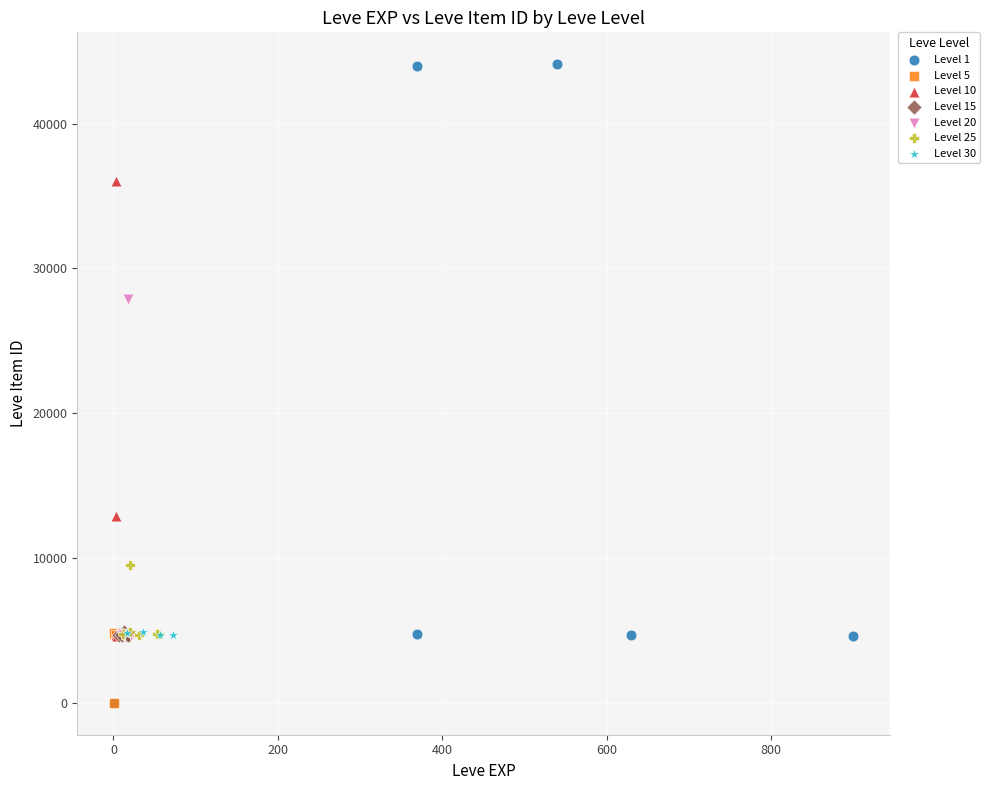

Which series contains the highest Y value?

Level 1